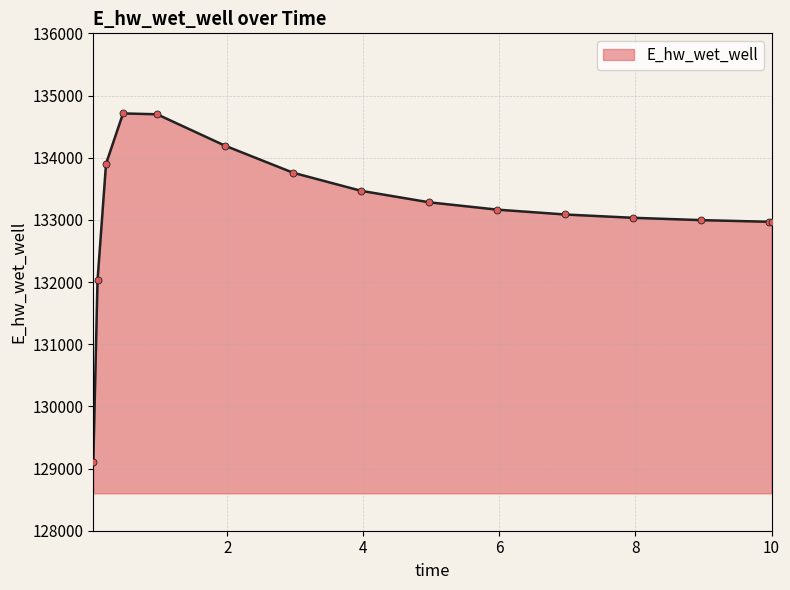

What is the difference between the maximum and minimum values?

5610.3